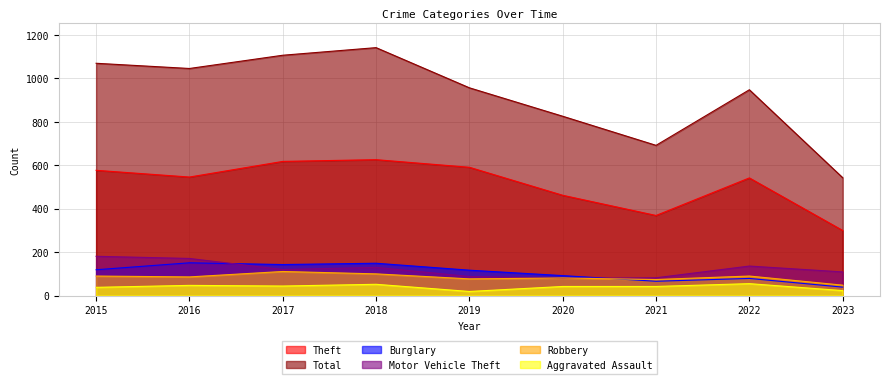

The Robbery series shows 77 at 2019. True or false?

True